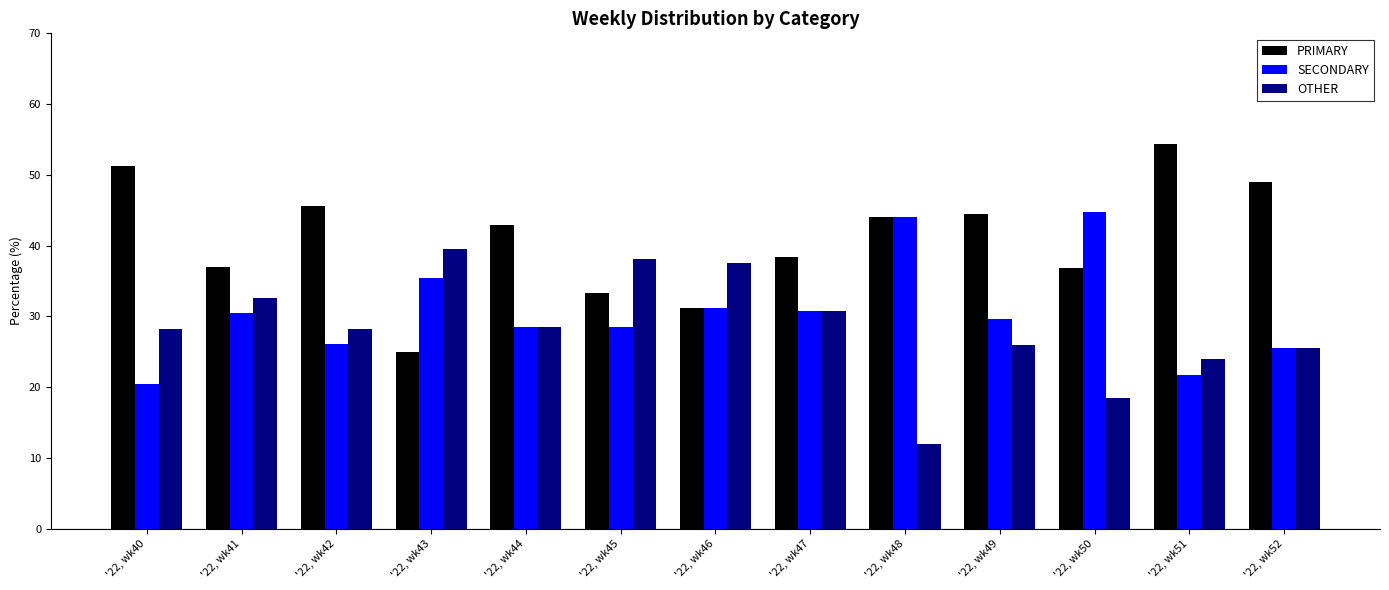

The SECONDARY series shows 32.9 at '22, wk40. True or false?

False